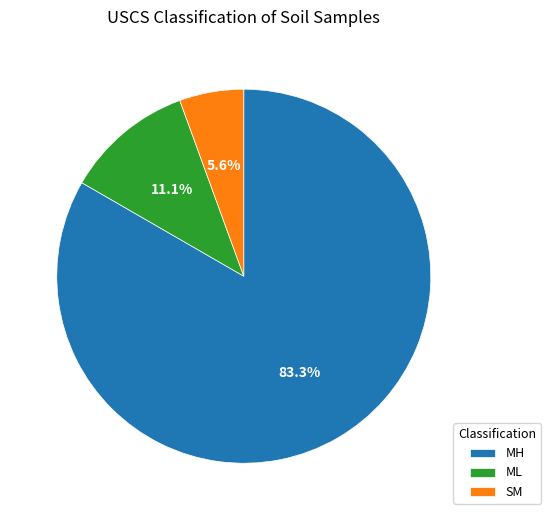

How many segments does this pie chart have?

3